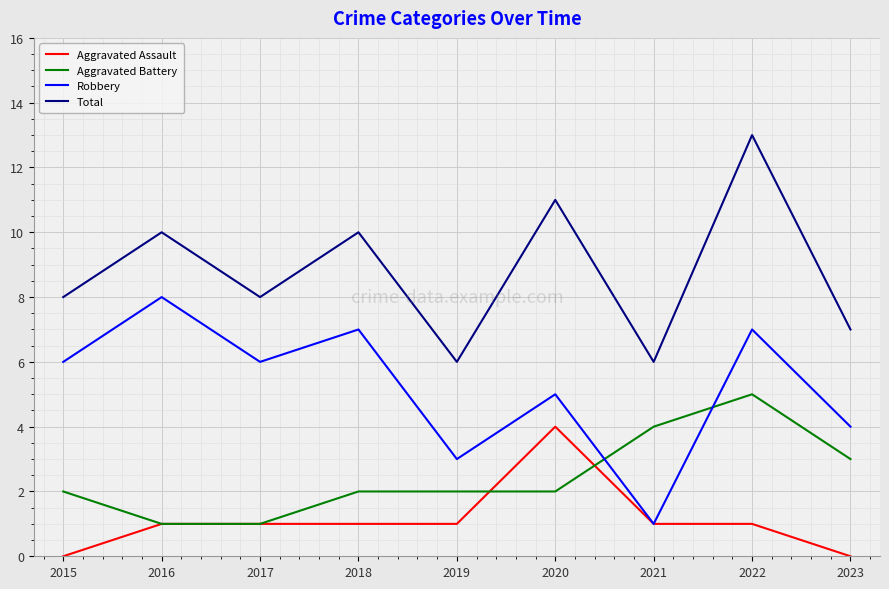

Reading right to left, list all the values displayed in this chart.

Aggravated Assault: 0	1	1	4	1	1	1	1	0
Aggravated Battery: 3	5	4	2	2	2	1	1	2
Robbery: 4	7	1	5	3	7	6	8	6
Total: 7	13	6	11	6	10	8	10	8